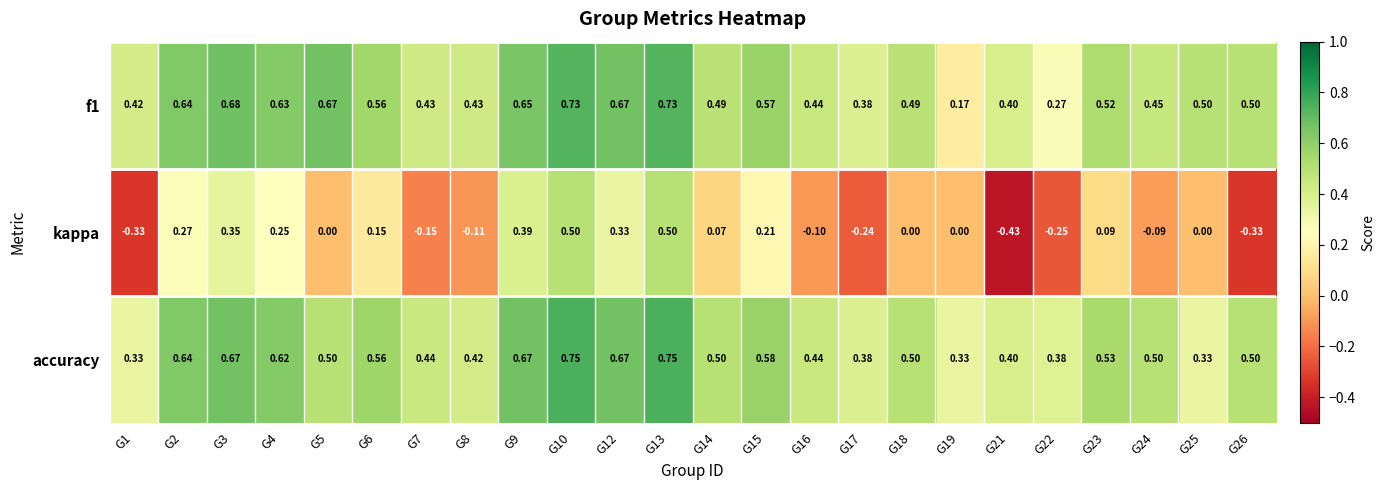

The value of f1 at G26 is 0.3. True or false?

False